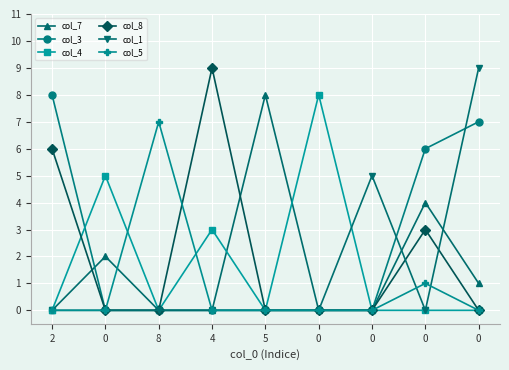

Reading right to left, extract all data points from this chart.

col_7: 1	4	0	0	8	0	0	2	0
col_3: 7	6	0	0	0	0	0	0	8
col_4: 0	0	0	8	0	3	0	5	0
col_8: 0	3	0	0	0	9	0	0	6
col_1: 9	0	5	0	0	0	0	0	0
col_5: 0	1	0	0	0	0	7	0	0